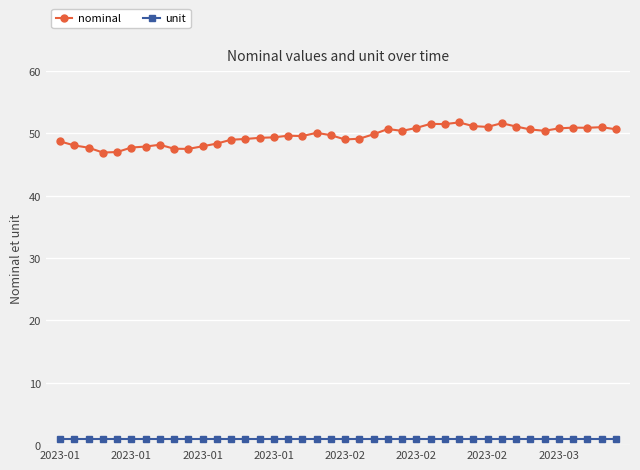

True or false: unit and nominal cross at least once.

False